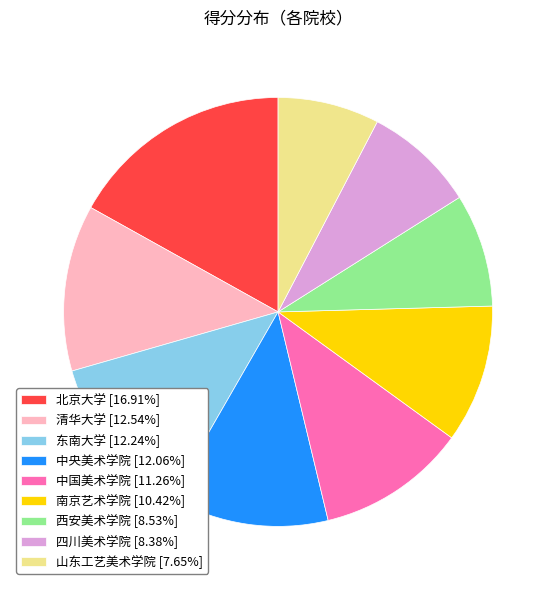

True or false: 东南大学 accounts for 25% of the total.

False